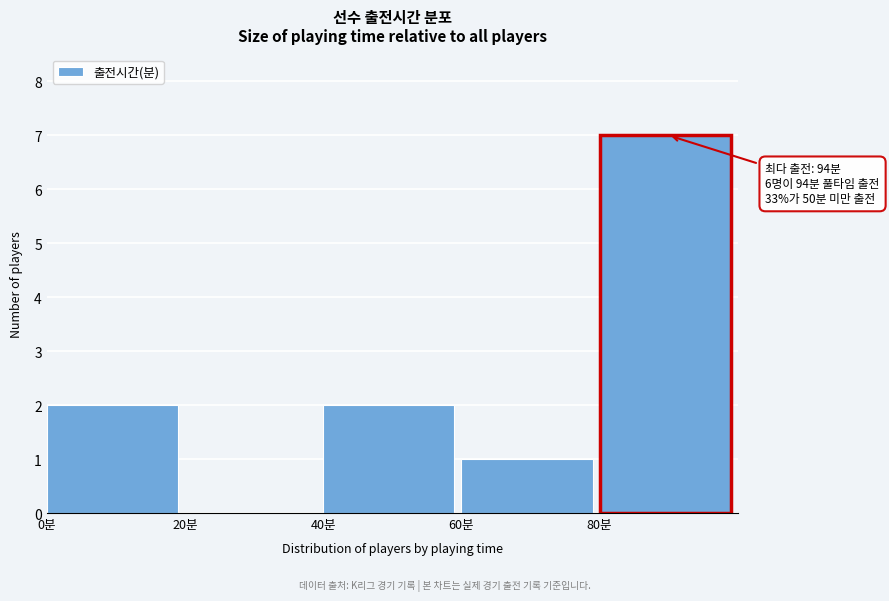

Over which range of the x-axis is the bar tallest?

80 to 100